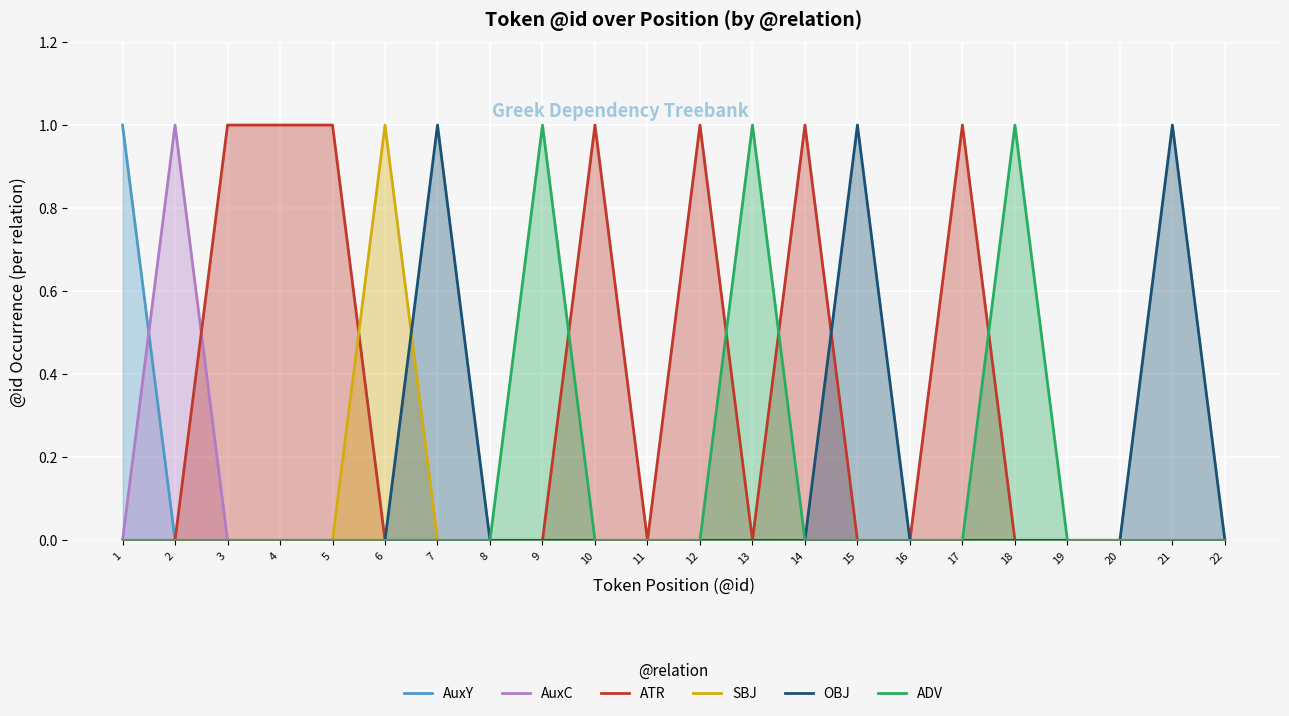

At which category does ADV reach its first local peak?

9